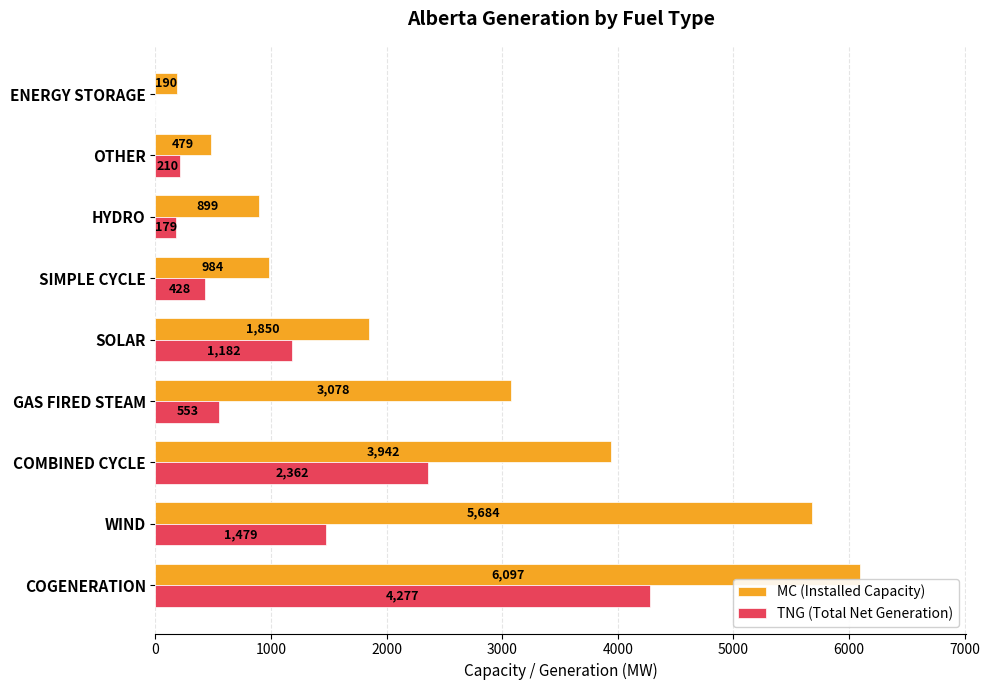

Count the number of data series in this chart.

2